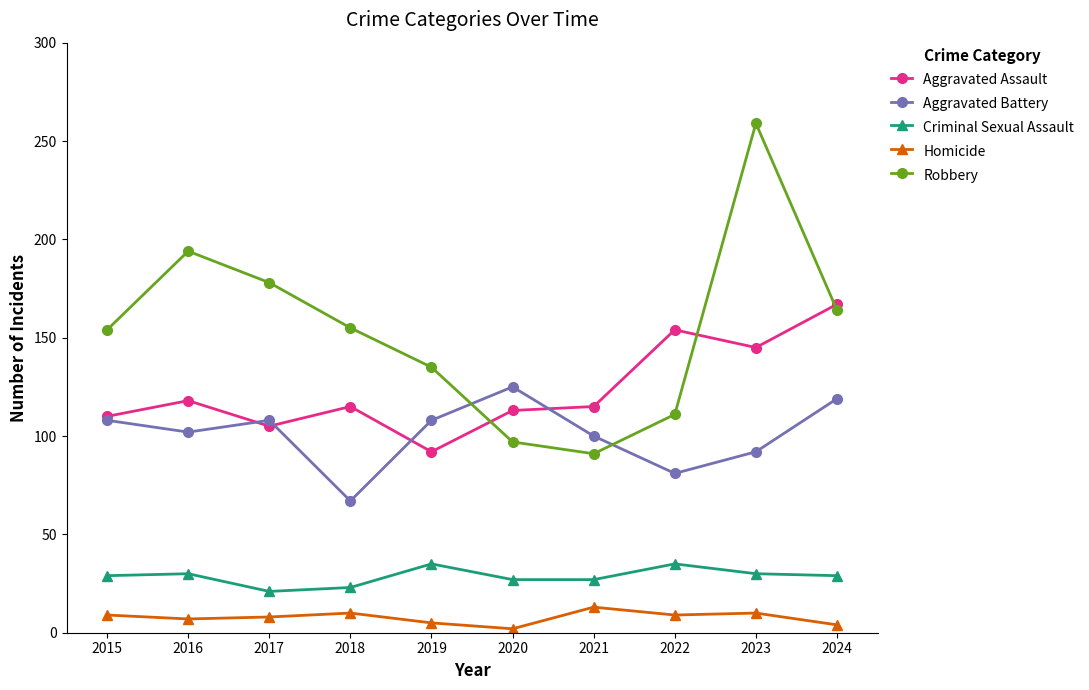

True or false: Aggravated Battery has more than 2 points higher than both neighbors.

False